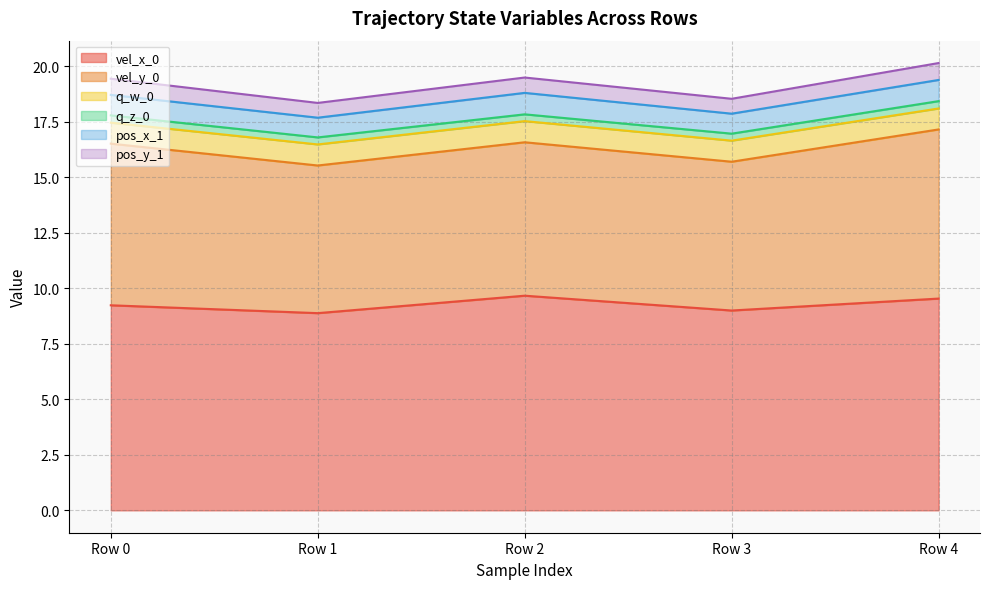

Reading left to right, what are all the values shown in this chart?

vel_x_0: Row 0=9.2	Row 1=8.9	Row 2=9.7	Row 3=9.0	Row 4=9.5
vel_y_0: Row 0=7.3	Row 1=6.6	Row 2=6.9	Row 3=6.7	Row 4=7.6
q_w_0: Row 0=0.9	Row 1=0.9	Row 2=1.0	Row 3=0.9	Row 4=0.9
q_z_0: Row 0=0.3	Row 1=0.3	Row 2=0.3	Row 3=0.3	Row 4=0.3
pos_x_1: Row 0=0.9	Row 1=0.9	Row 2=1.0	Row 3=0.9	Row 4=1.0
pos_y_1: Row 0=0.7	Row 1=0.7	Row 2=0.7	Row 3=0.7	Row 4=0.8